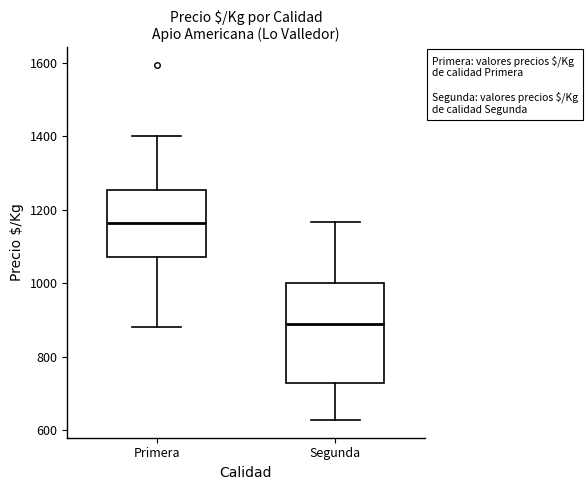

Which box has the lowest median line?

Segunda